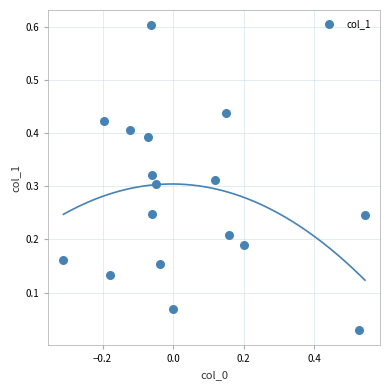

What is the range of X values (max minus min)?

0.9